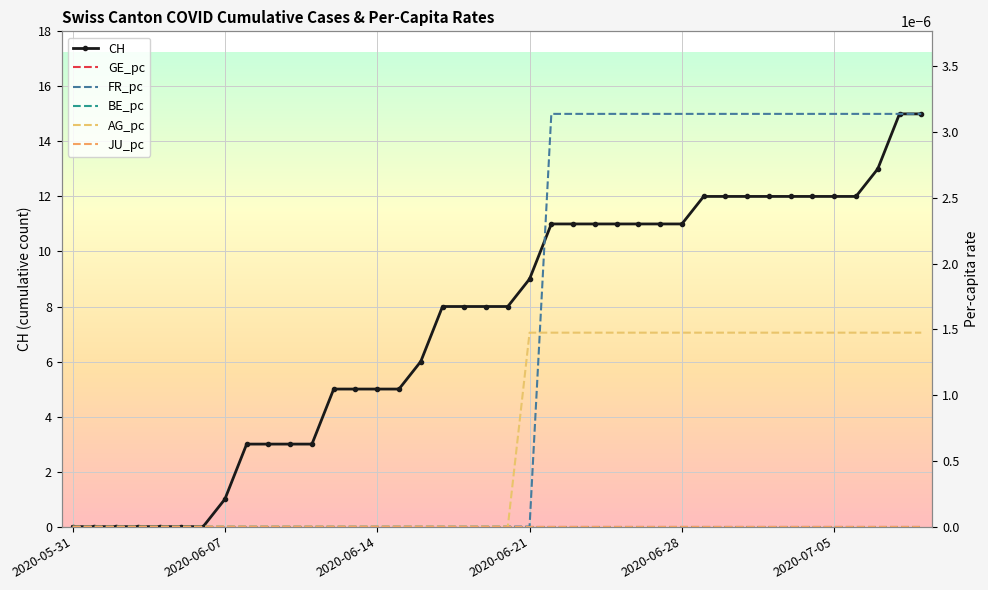

At how many categories does at least one series exceed 4?

28